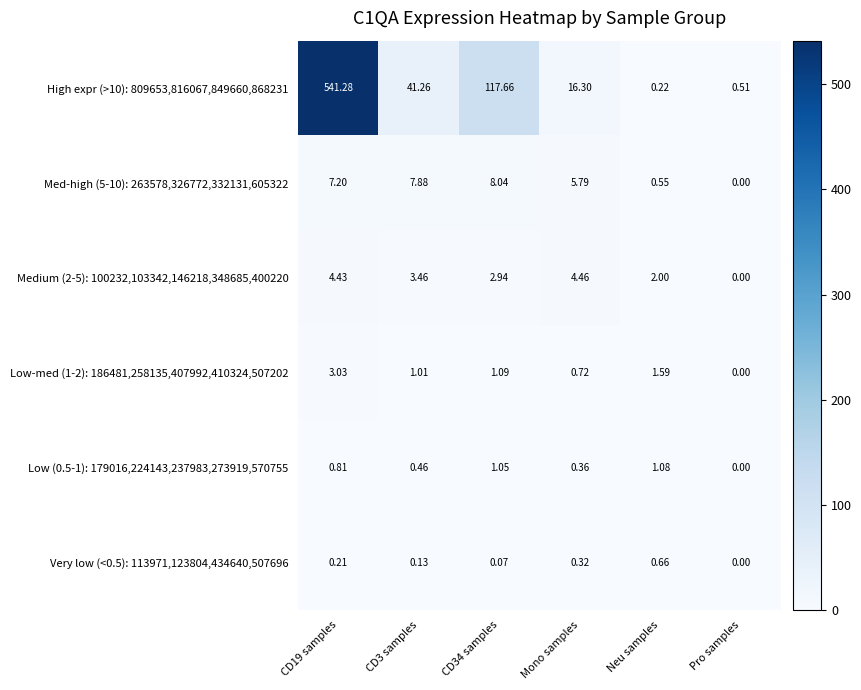

What is the greatest value displayed?

541.3